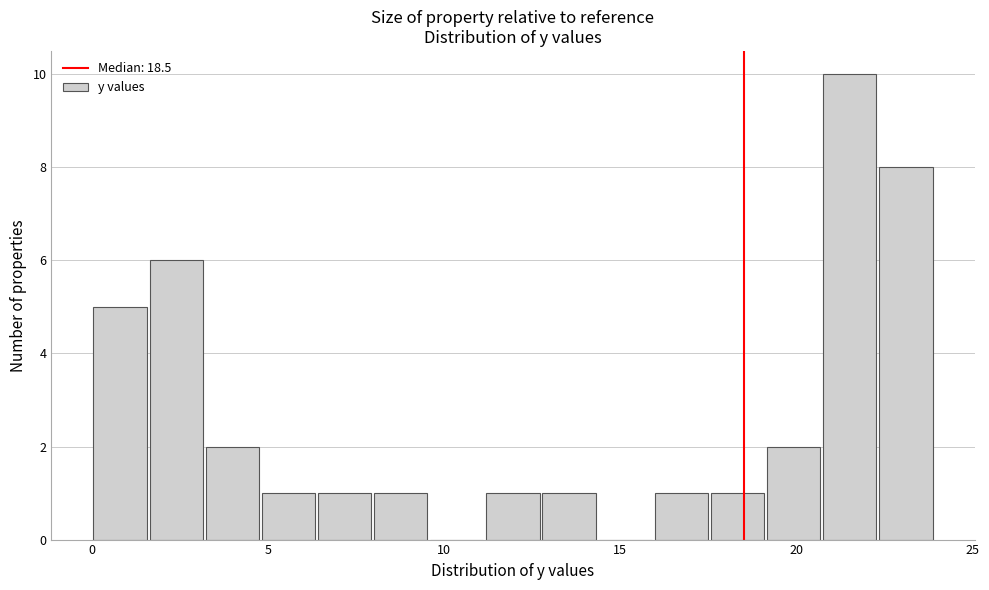

Around what value on the x-axis is the tallest bar? Give the approximate position of its centre, as read against the axis.

21.5